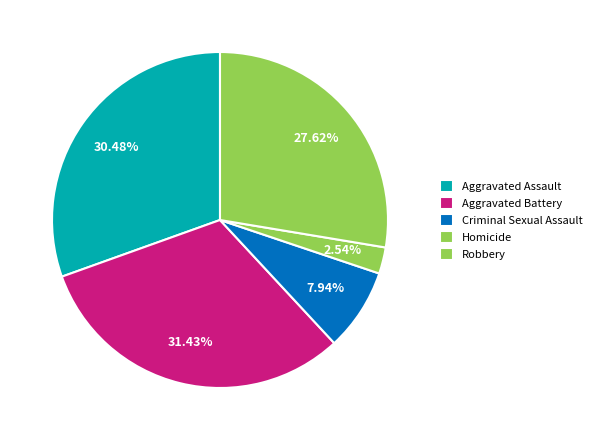

How much of the chart is everything except Aggravated Battery?

68.6%